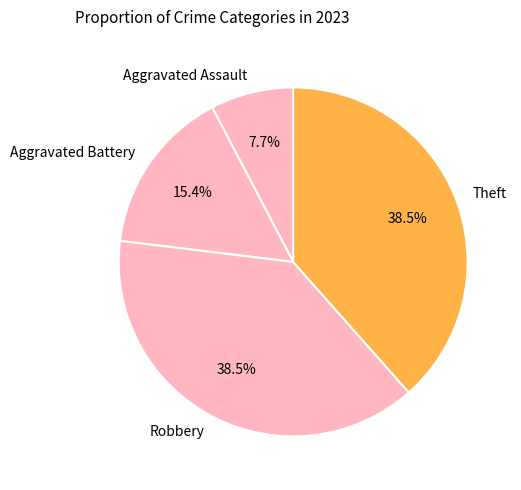

To the nearest percent, what portion does Aggravated Assault represent?

8%